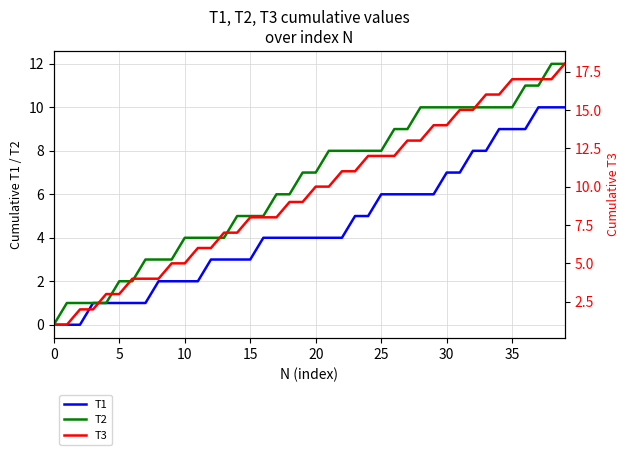

Is it true that T3 equals 2 at 30?

False